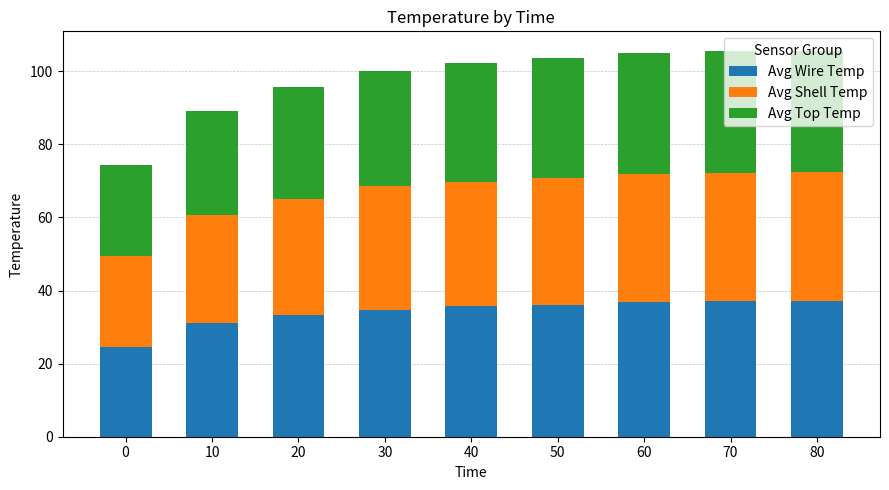

What is the lowest value of the Avg Wire Temp series?

24.5